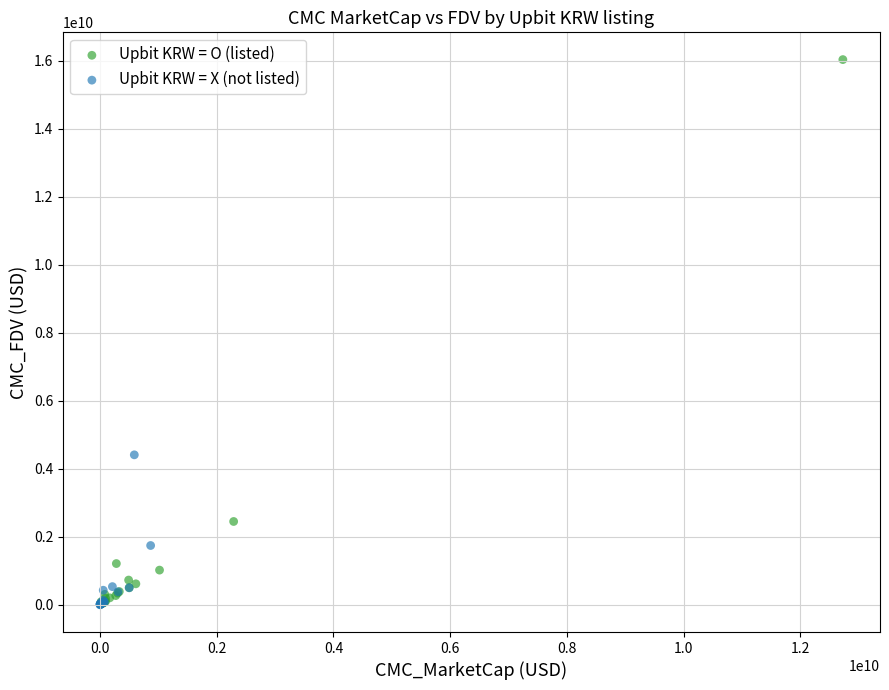

Which series contains the highest Y value?

Upbit KRW = O (listed)